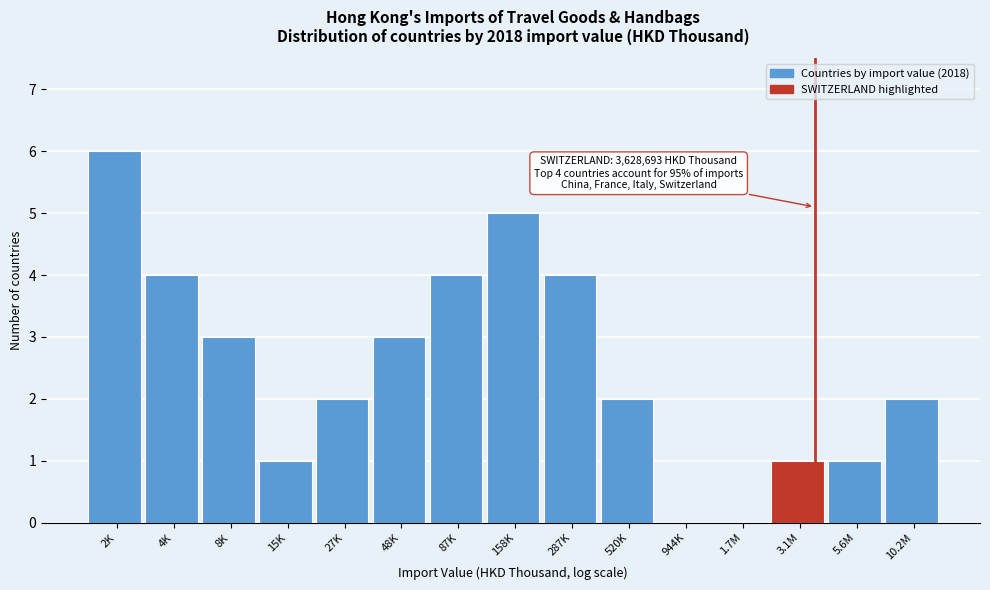

Reading left to right, extract all data points from this chart.

2K=6	4K=4	8K=3	15K=1	27K=2	48K=3	87K=4	158K=5	287K=4	520K=2	944K=0	1.7M=0	3.1M=1	5.6M=1	10.2M=2